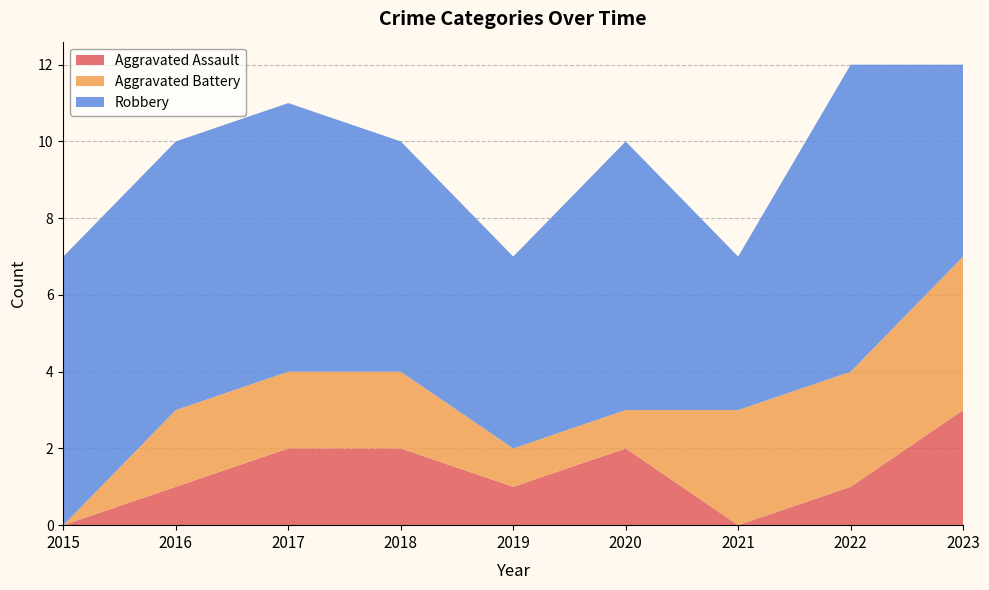

Reading left to right, extract all data points from this chart.

Aggravated Assault: 2015=0	2016=1	2017=2	2018=2	2019=1	2020=2	2021=0	2022=1	2023=3
Aggravated Battery: 2015=0	2016=2	2017=2	2018=2	2019=1	2020=1	2021=3	2022=3	2023=4
Robbery: 2015=7	2016=7	2017=7	2018=6	2019=5	2020=7	2021=4	2022=8	2023=5